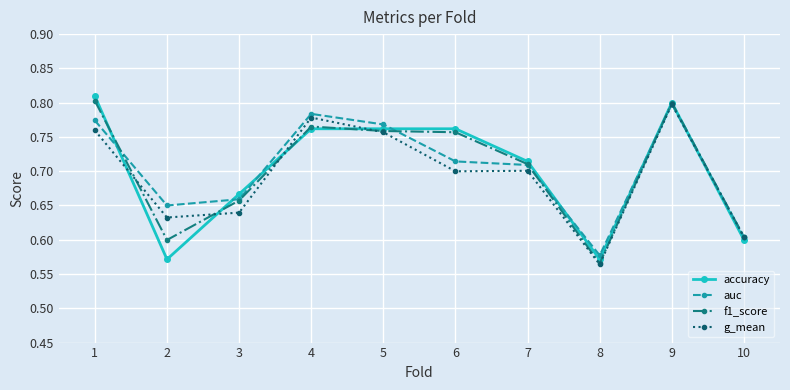

Which category has the highest value in the g_mean series?

9